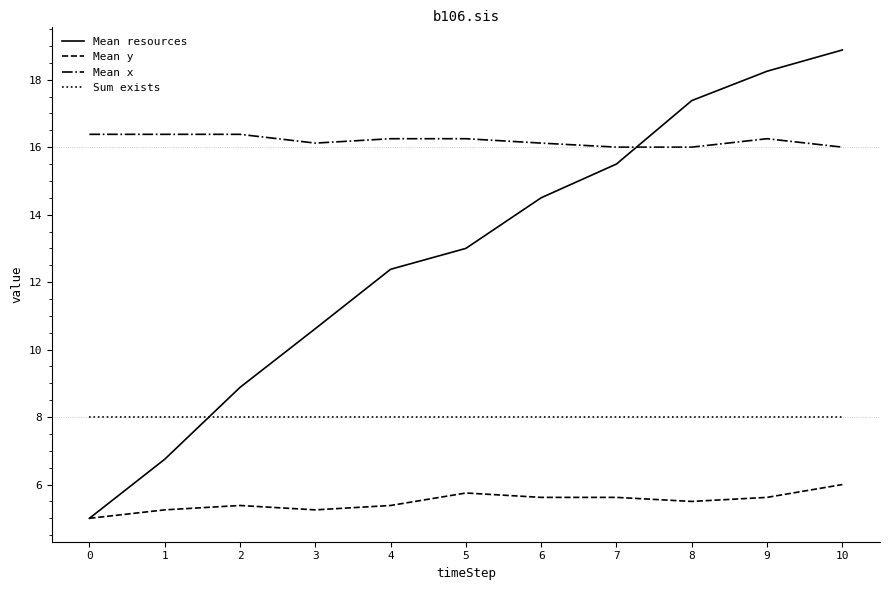

What is the spread (max minus min) of values at 5?

10.5